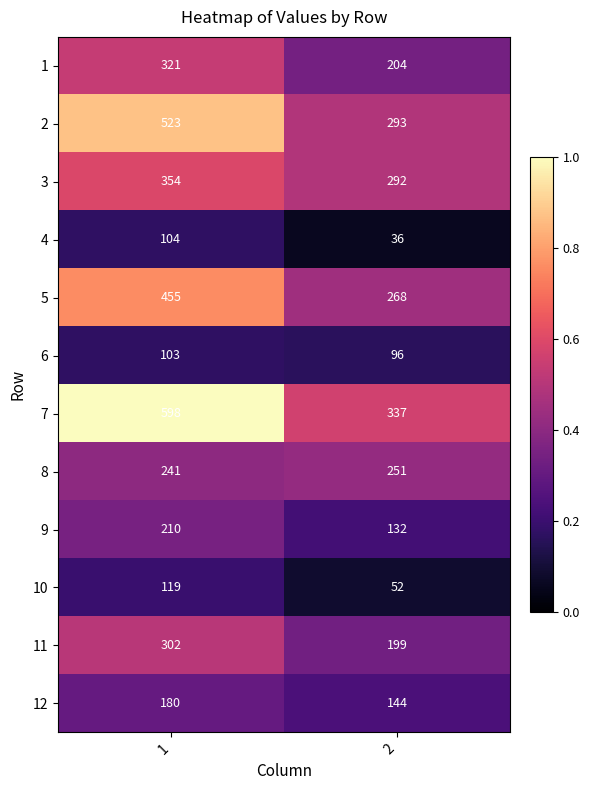

What value does the 12 series have at 1, to the nearest 10?

180